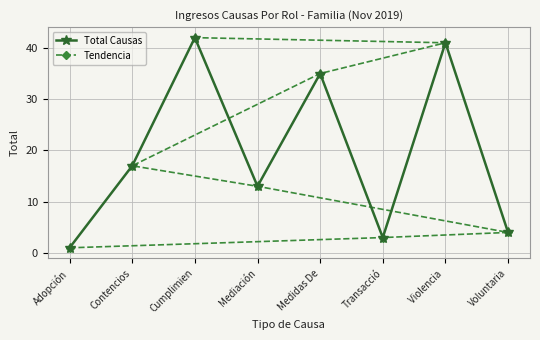

What is the difference between the maximum and minimum values in the Total Causas series?

41